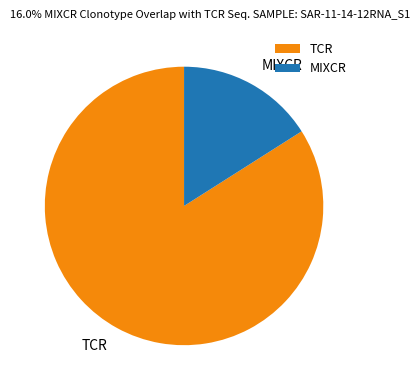

Is the sum of MIXCR and TCR greater than half?

Yes